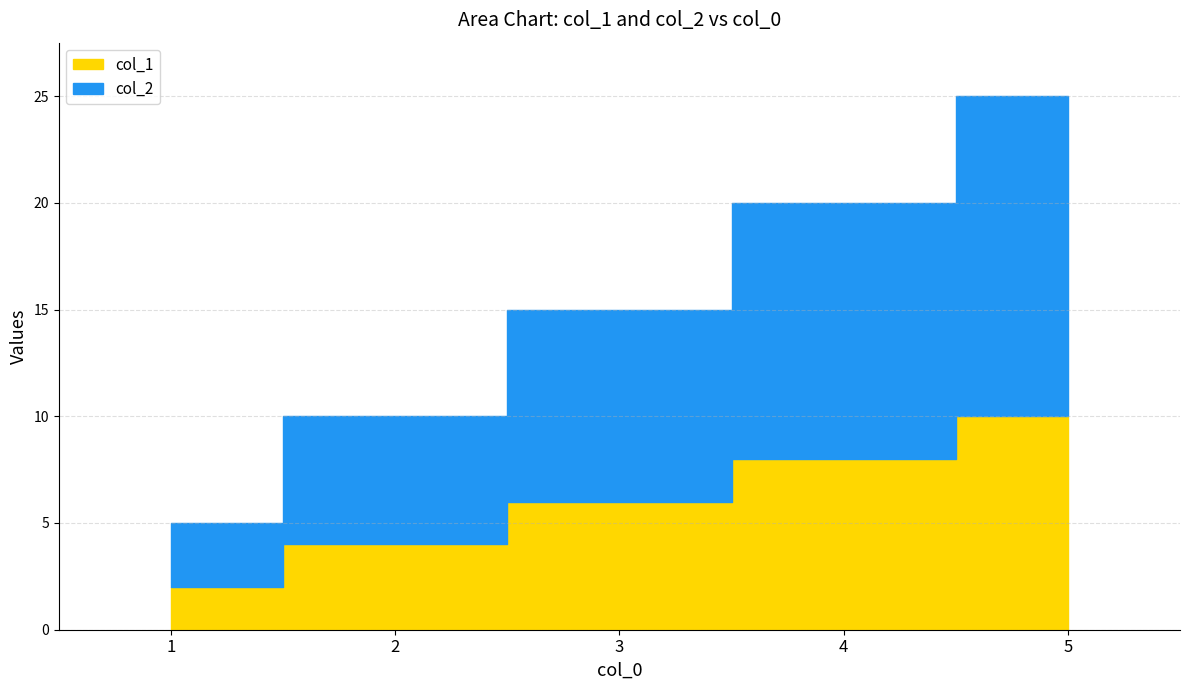

What is the total value across all series at 5?

25